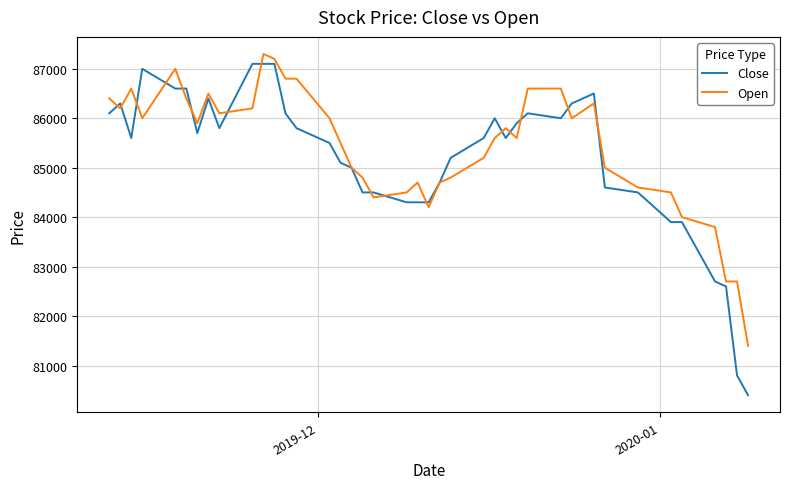

What is the minimum value for Close?

80400